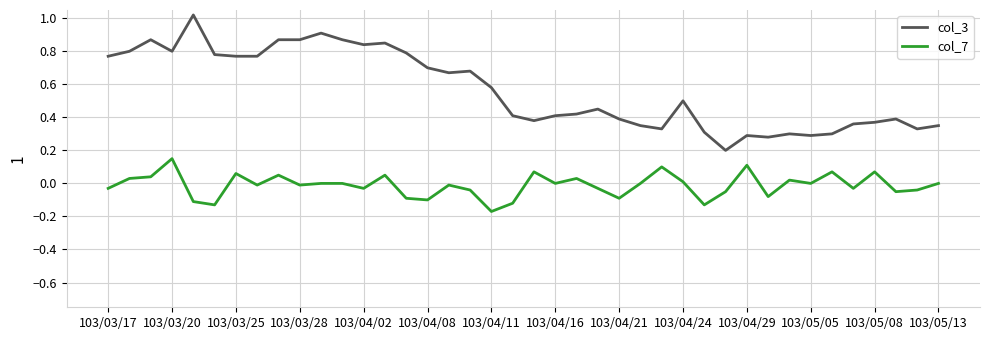

Which series has the largest total across all categories?

col_3